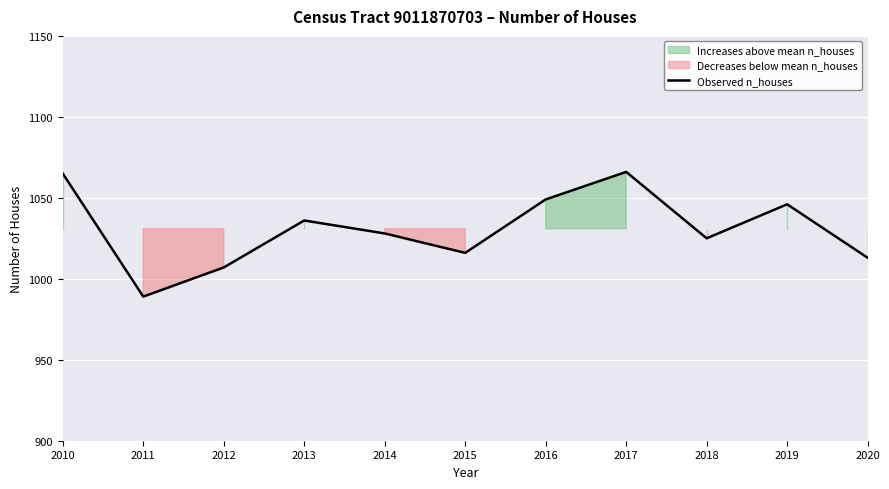

What is the sum of the values at 2018 and 2014?

2053